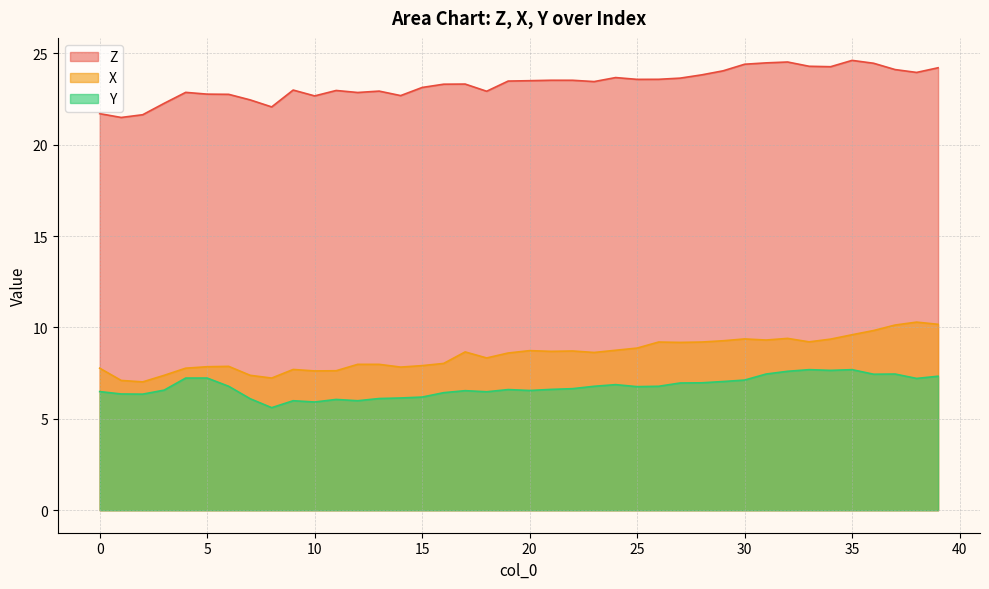

At which category does Y reach its first local peak?

9